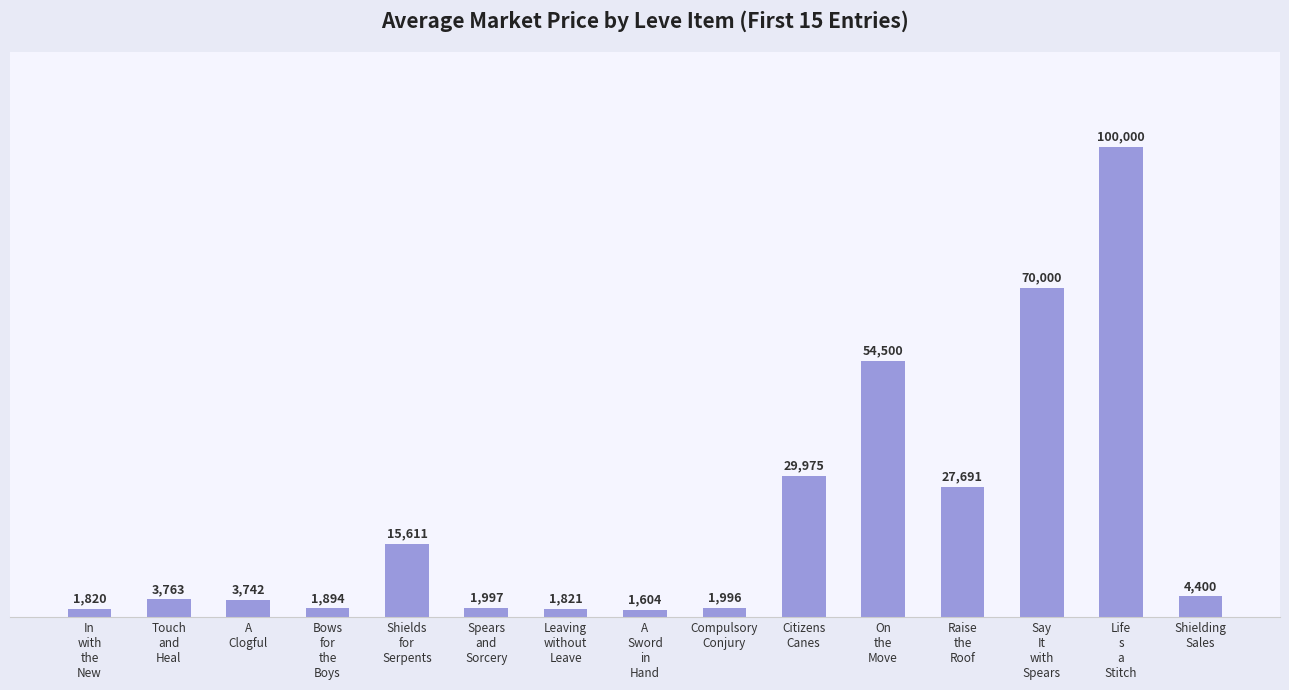

Rank the categories by value from highest to lowest.

Life
s
a
Stitch, Say
It
with
Spears, On
the
Move, Citizens
Canes, Raise
the
Roof, Shields
for
Serpents, Shielding
Sales, Touch
and
Heal, A
Clogful, Spears
and
Sorcery, Compulsory
Conjury, Bows
for
the
Boys, Leaving
without
Leave, In
with
the
New, A
Sword
in
Hand